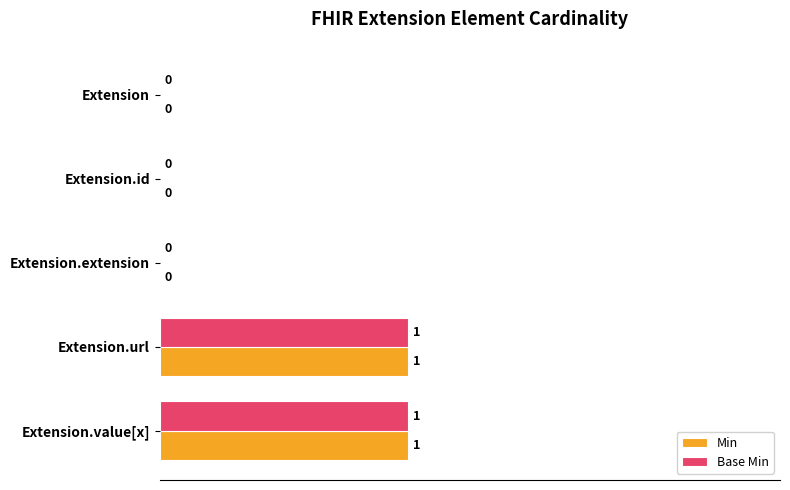

True or false: Base Min has a value of -1 at Extension.extension.

False